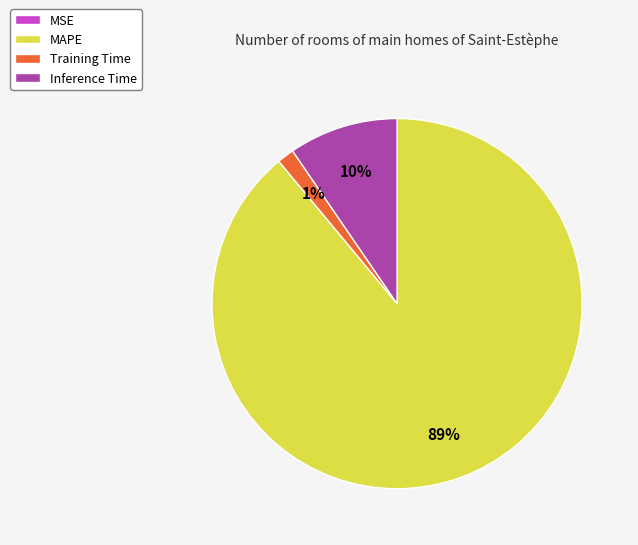

To the nearest percent, what percentage of the pie is MAPE?

89%